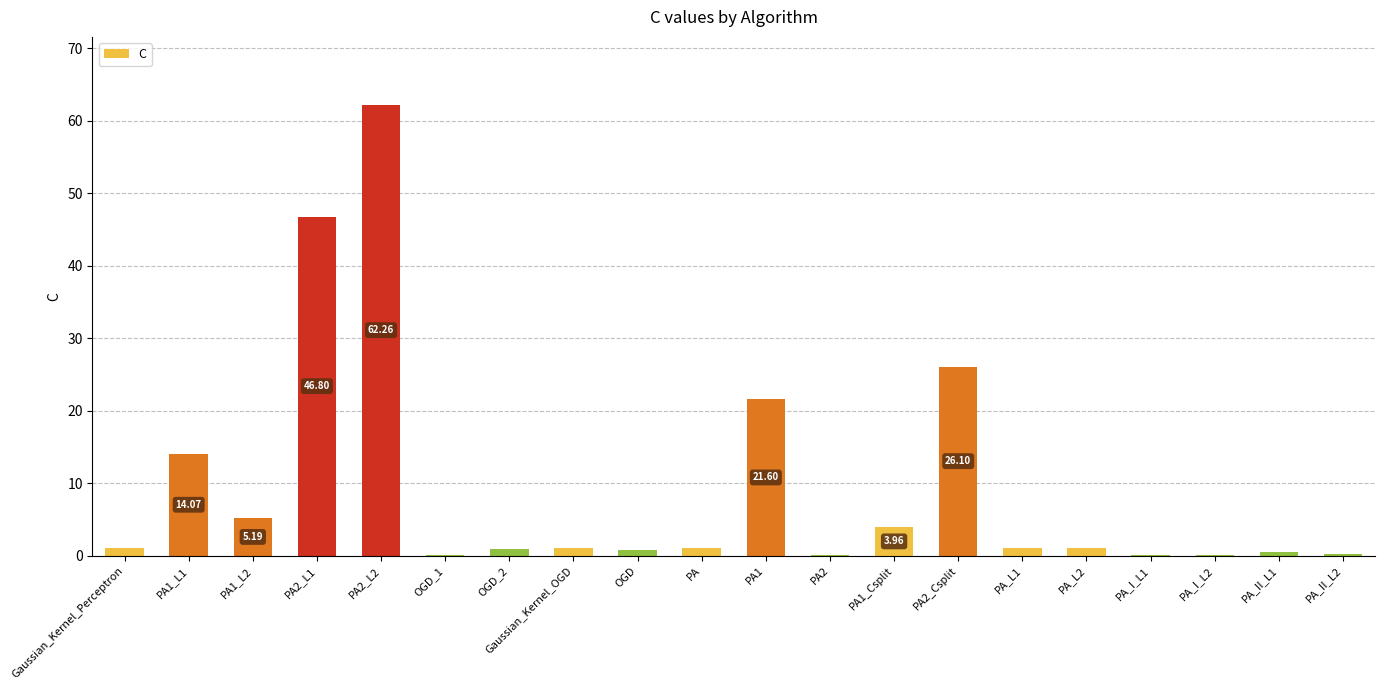

What is the average value?

9.4